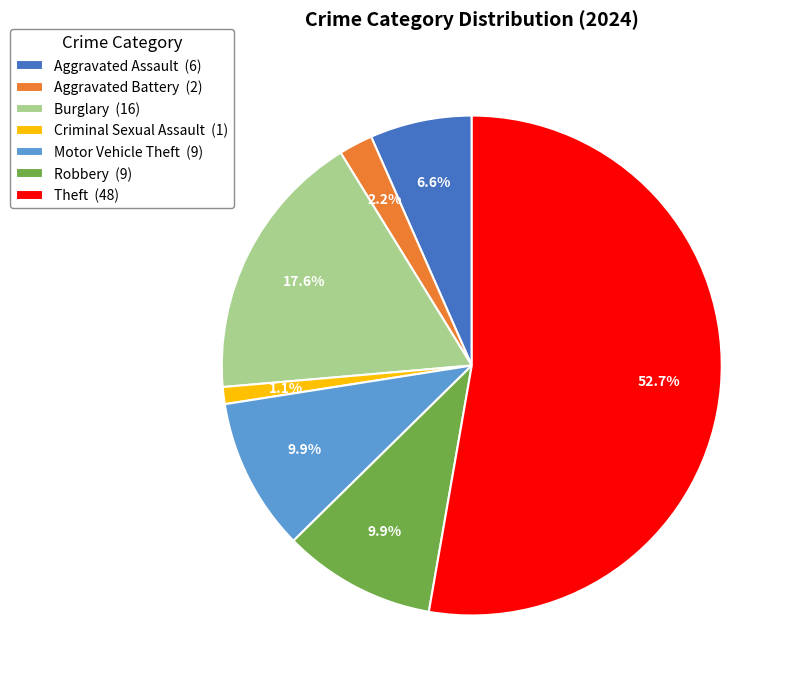

To the nearest percent, what is the average slice percentage?

14%